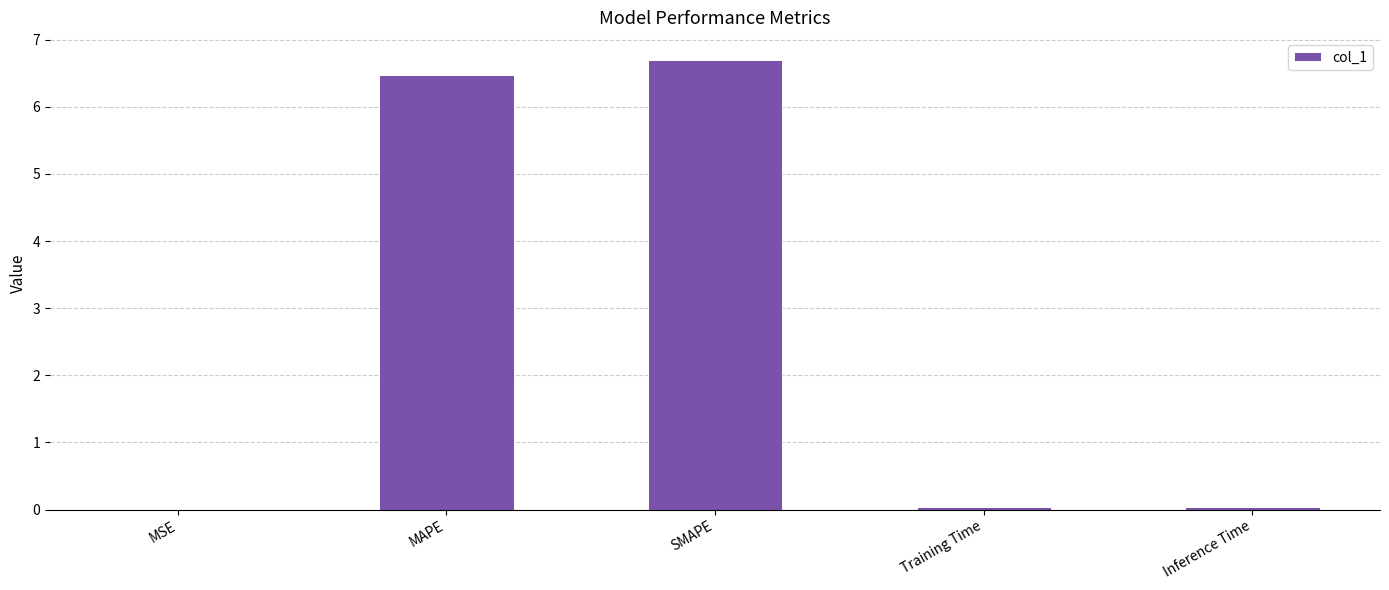

What is the greatest value displayed?

6.7